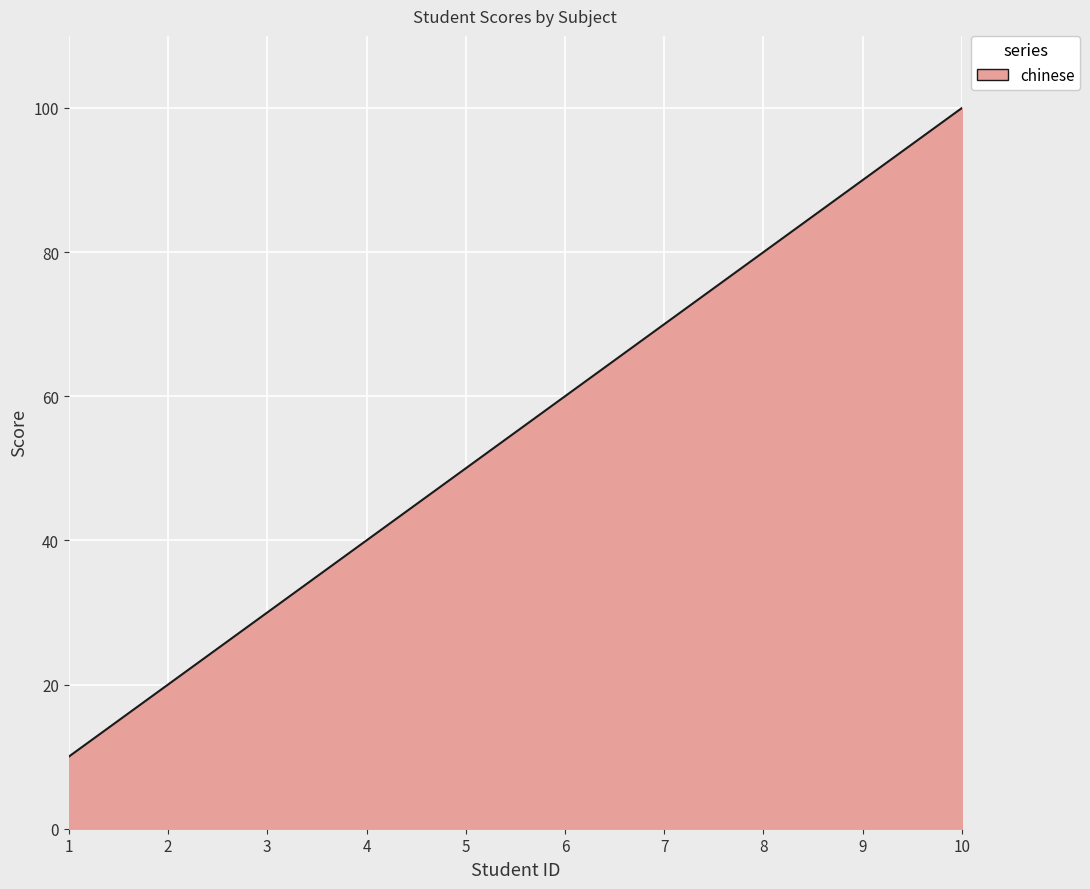

What is the minimum value shown in the chart?

10.0